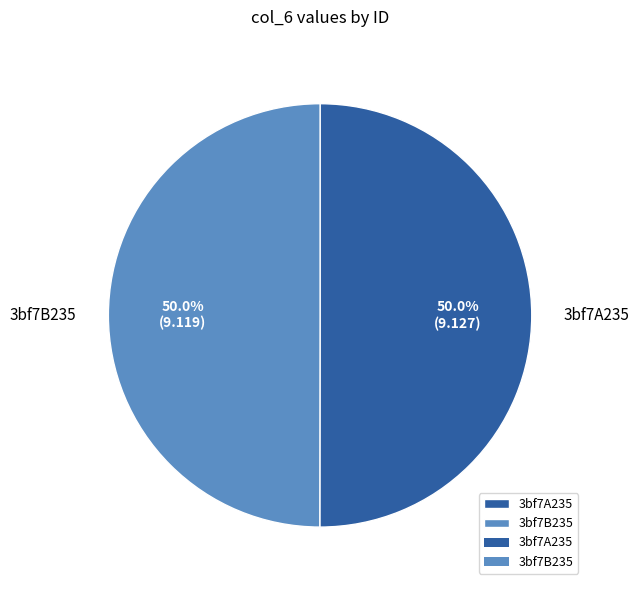

Do 3bf7B235 and 3bf7A235 together represent more than half of the pie?

Yes